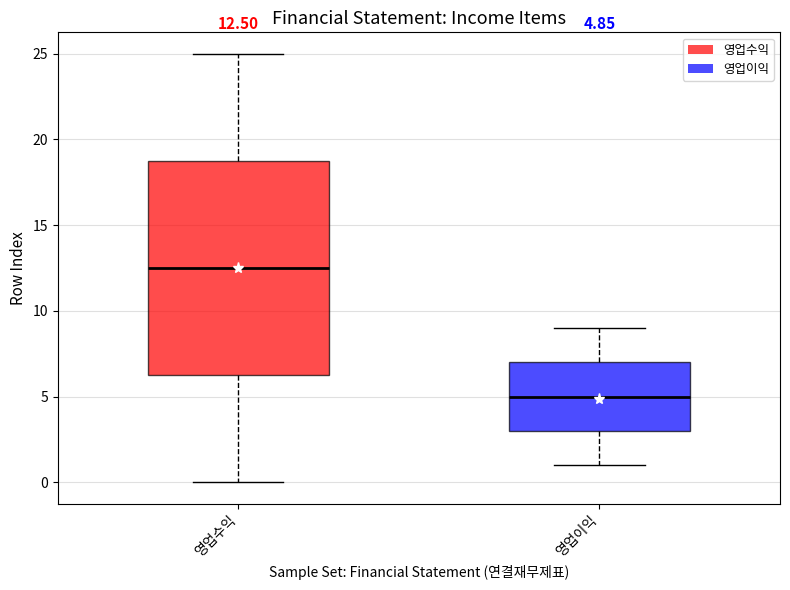

Which box is the tallest, from its lower edge to its upper edge?

영업수익